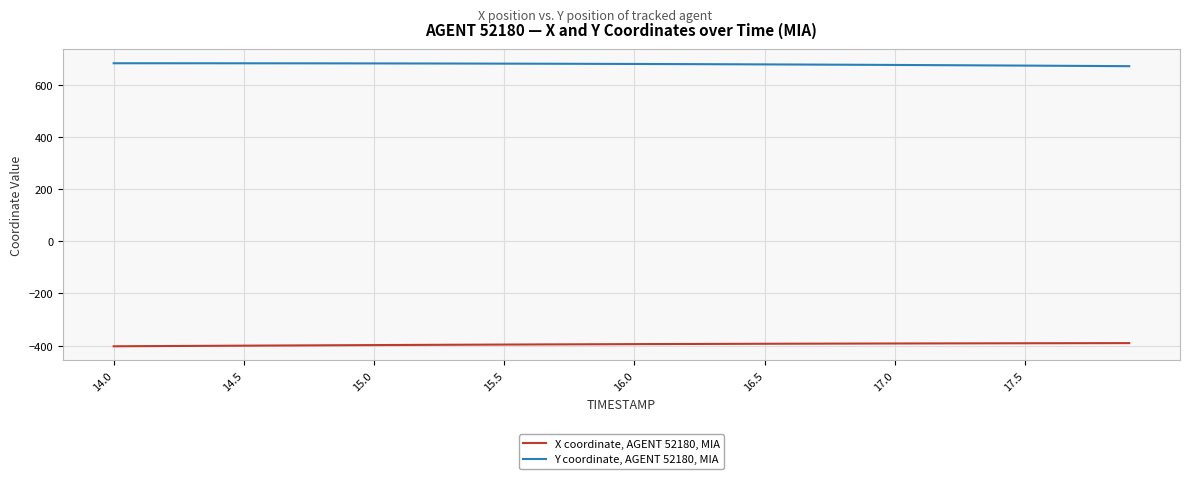

Rank the series by their maximum value, from highest to lowest.

Y coordinate, AGENT 52180, MIA, X coordinate, AGENT 52180, MIA